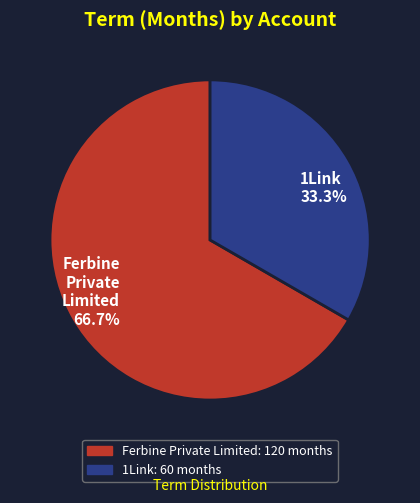

Which category has the biggest portion of the pie?

Ferbine Private Limited